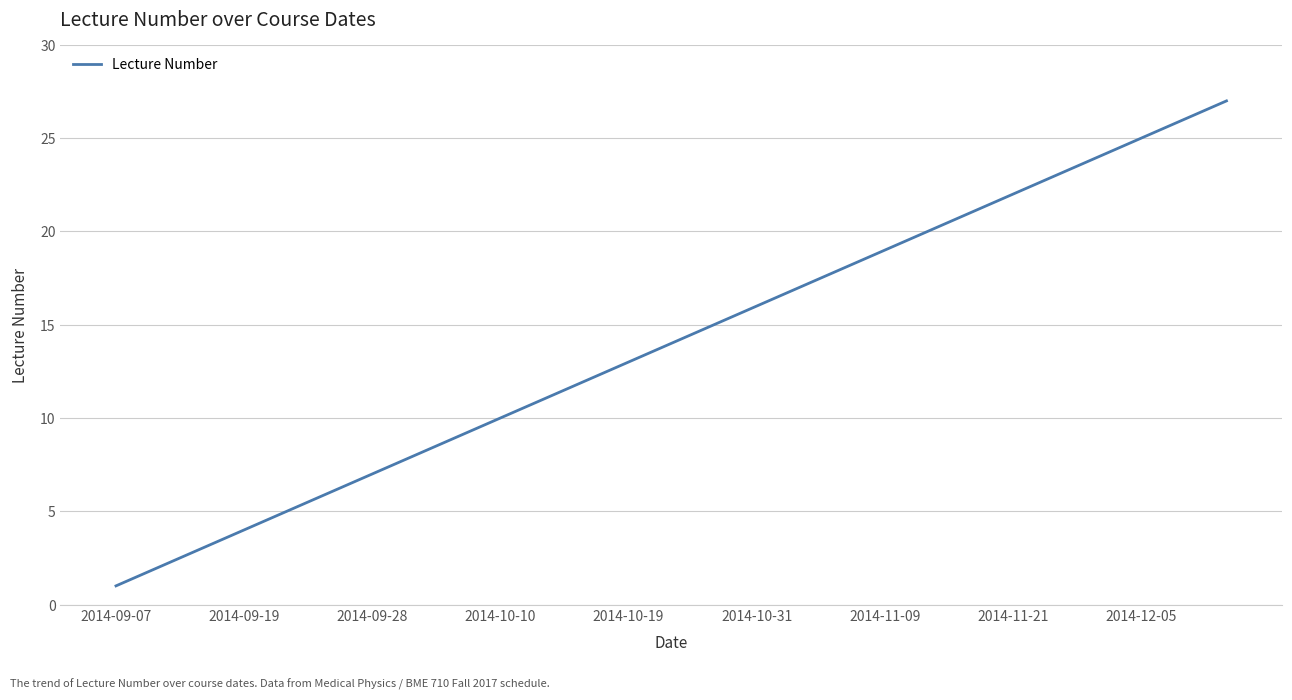

What is the greatest value displayed?

27